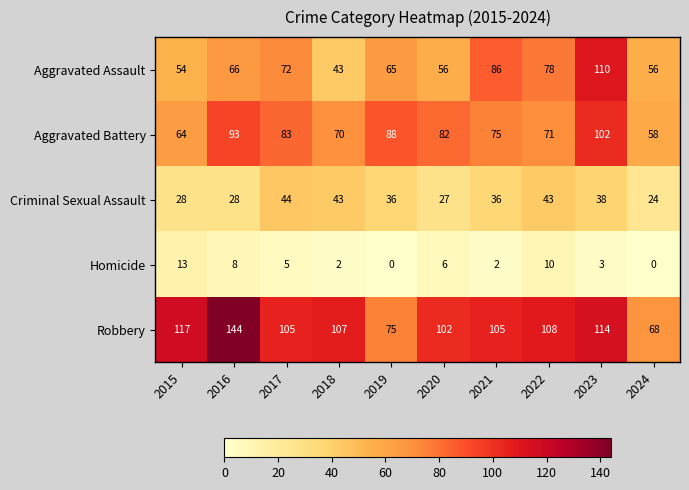

At which category is the sum across all series the highest?

2023